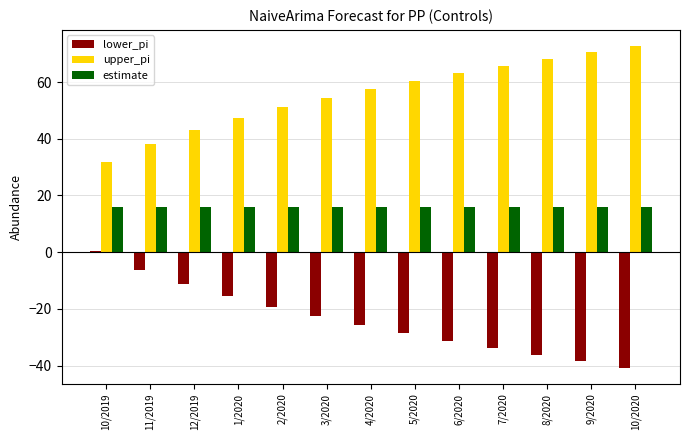

At which label does upper_pi reach its peak?

10/2020